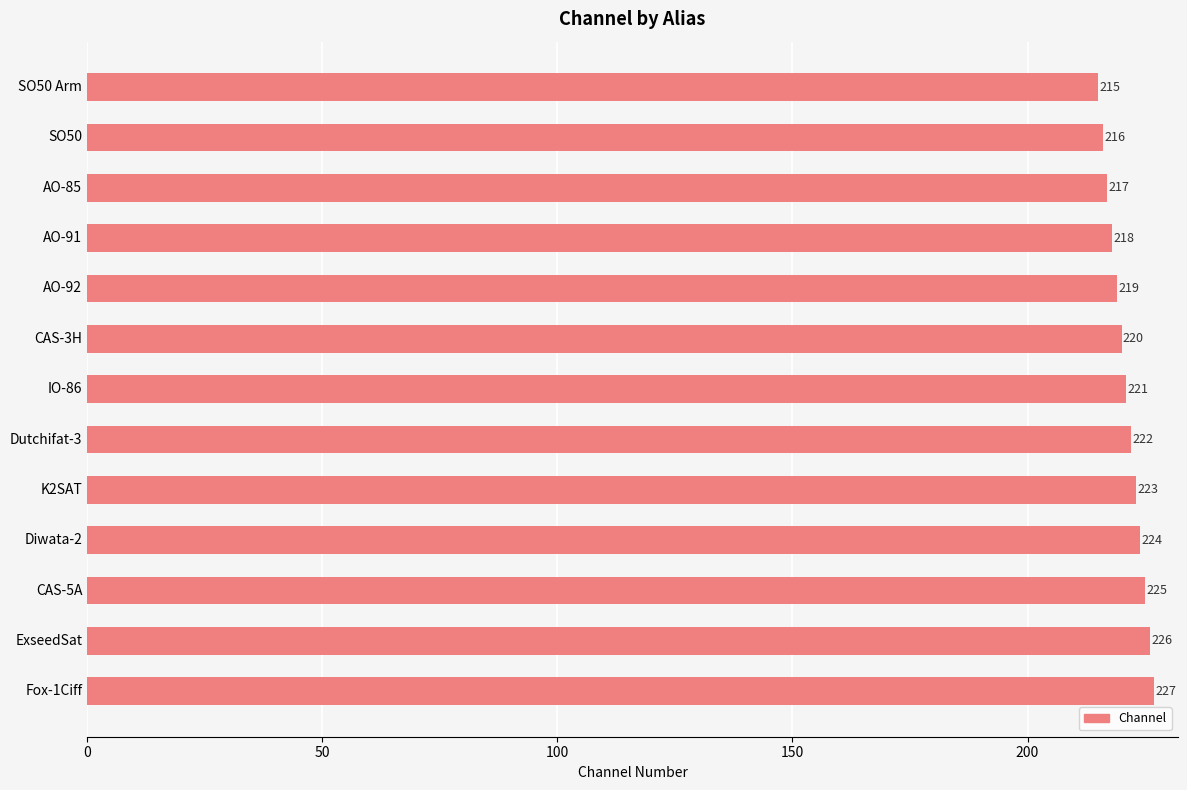

What is the label of the 1st bar from the top?

SO50 Arm